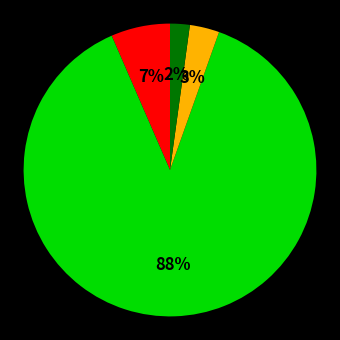

Does any single category account for the majority?

Yes